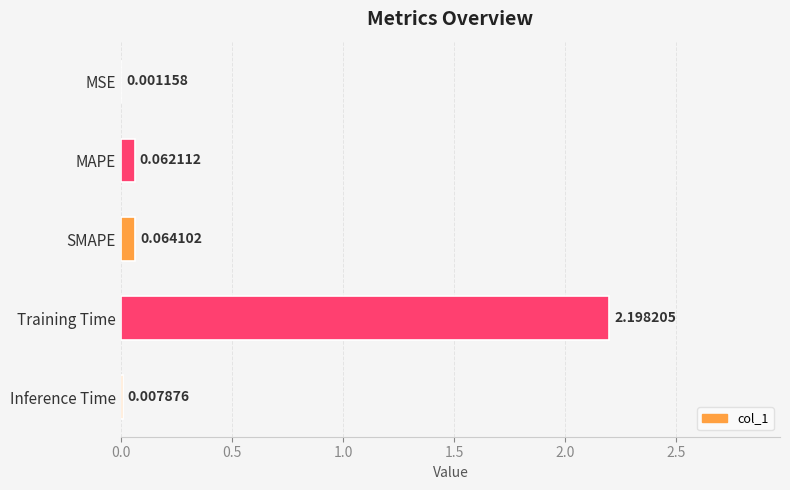

Are the bars horizontal?

Yes